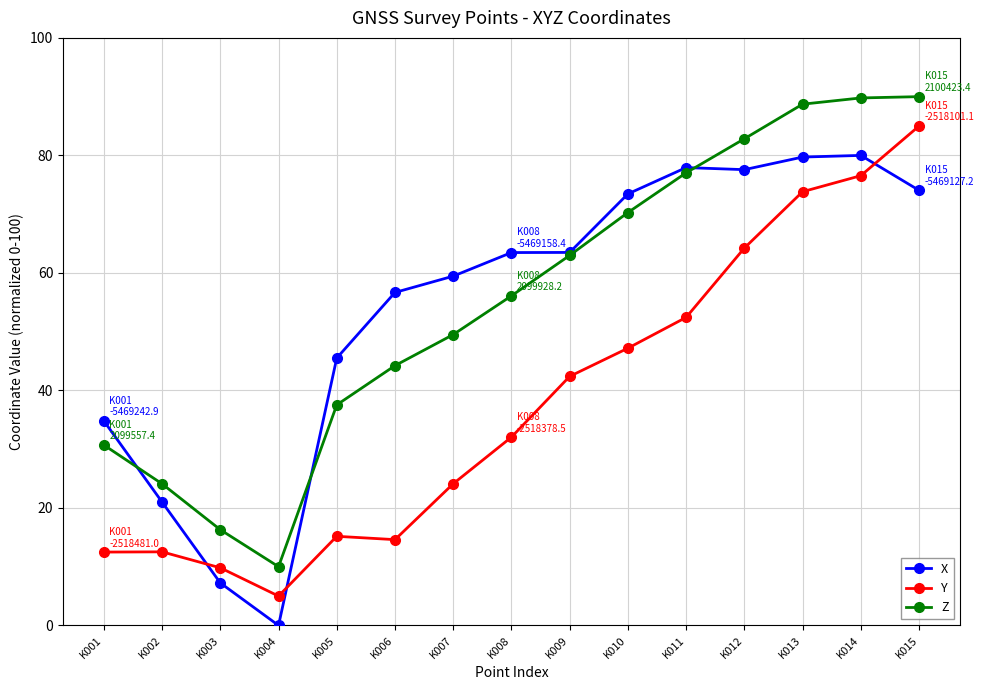

Rank the series at K008 from lowest to highest value.

Y, Z, X